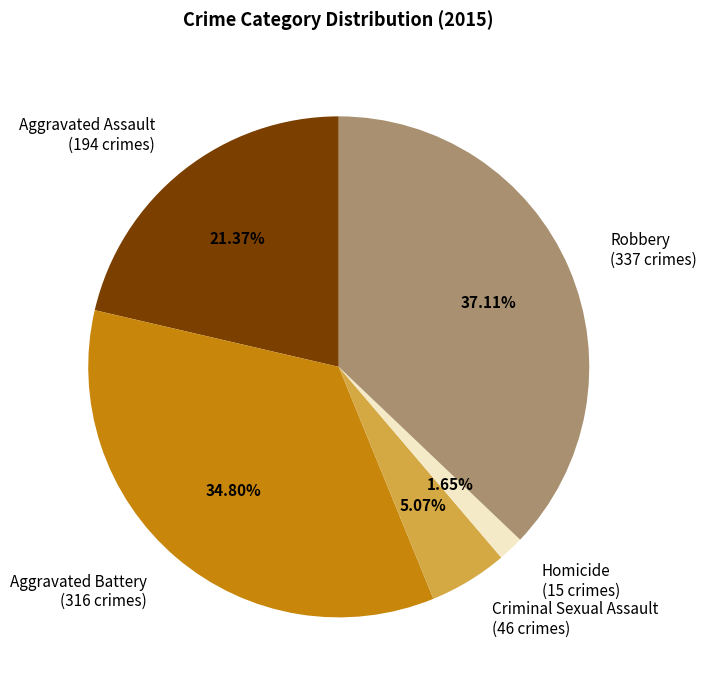

Is it true that Robbery is 37% of the pie?

True